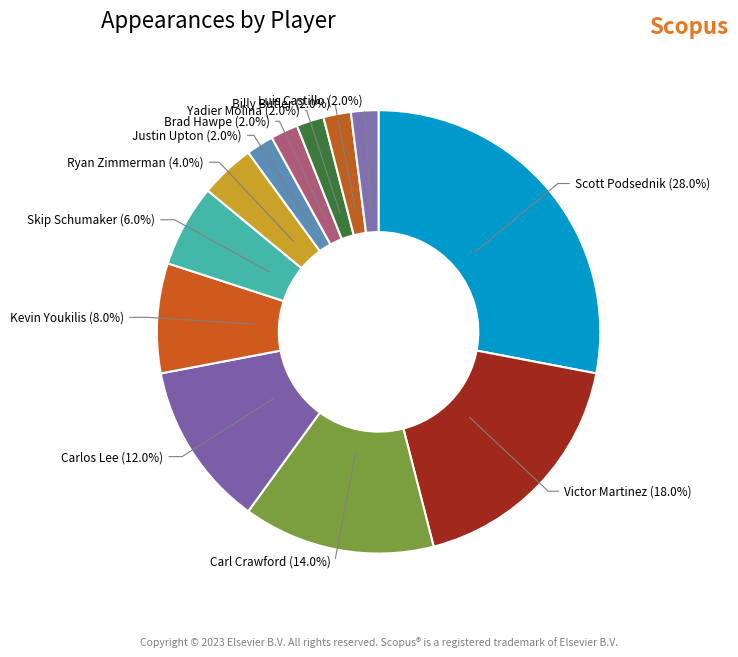

Does Carlos Lee (12.0%) account for over 50% of the chart?

No